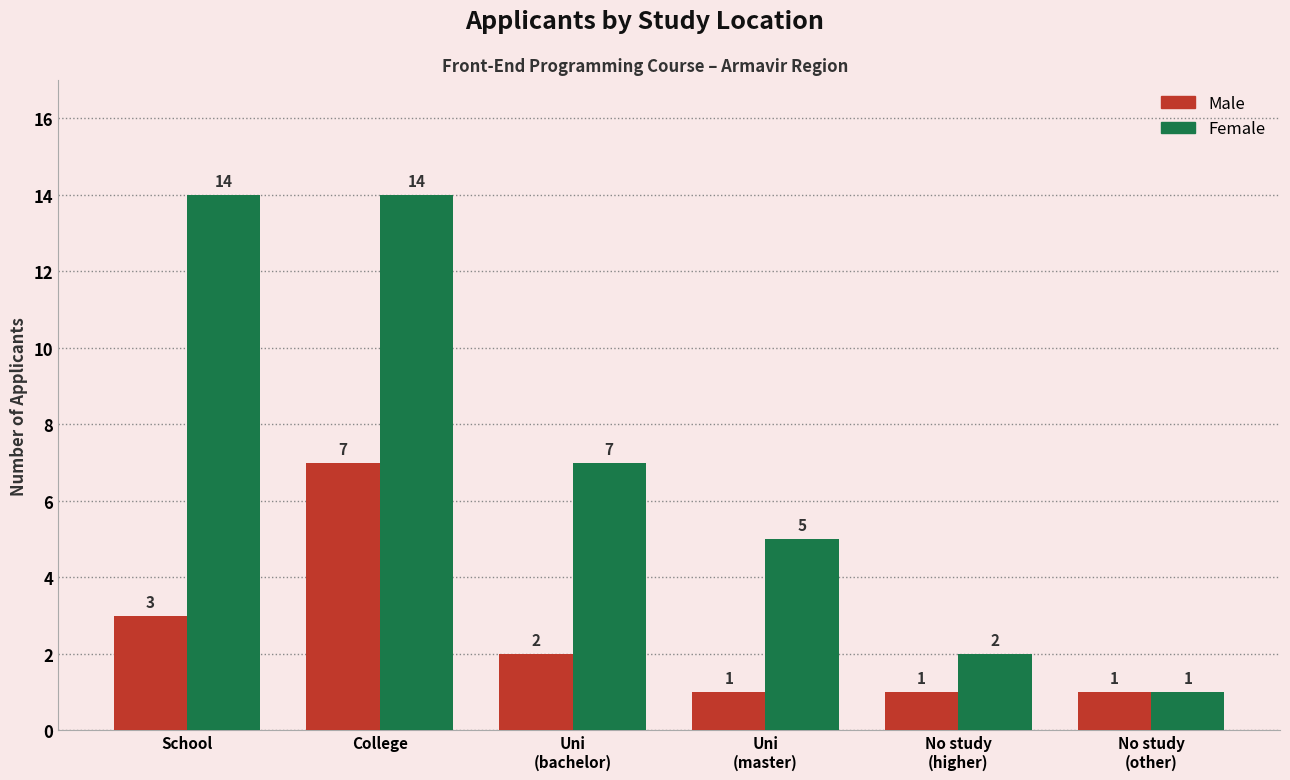

Where is Male nearest to the value 4?

School